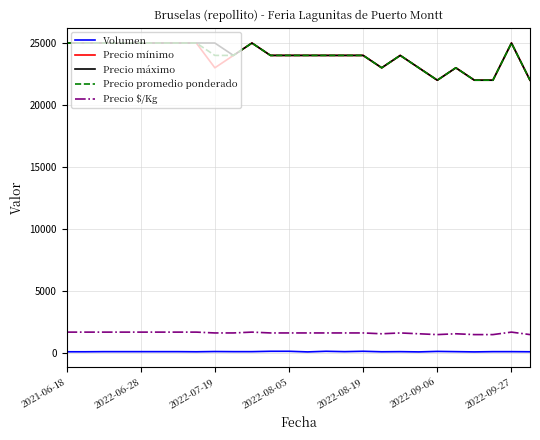

What is the sum of all Precio máximo values?

624000